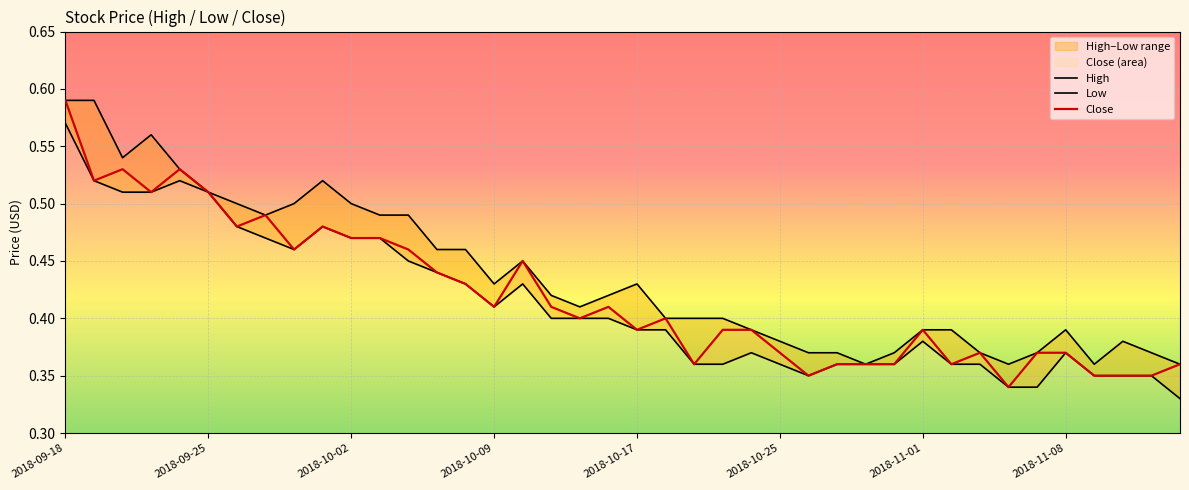

What is the value of the High point at the 32nd from the left?

0.4